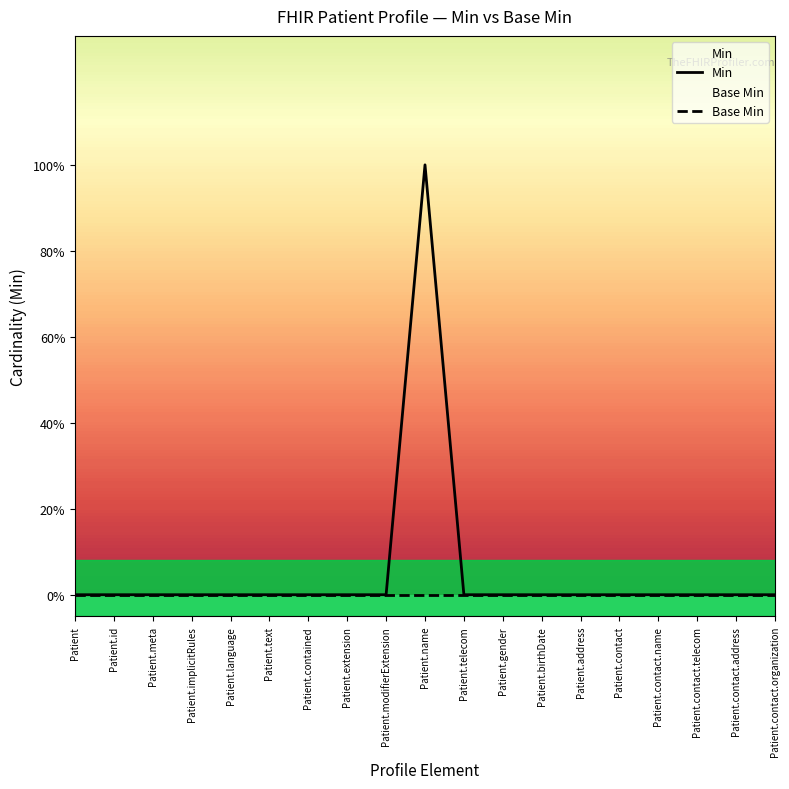

Which category has the highest value across all series?

Patient.name